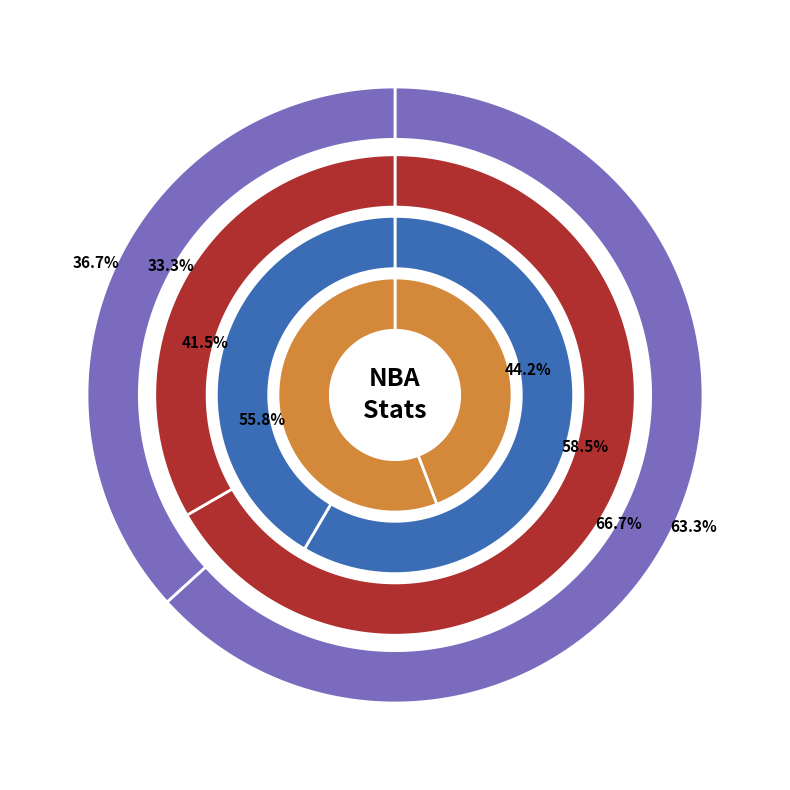

Is it true that Eric Dawson is 56% of the pie?

True